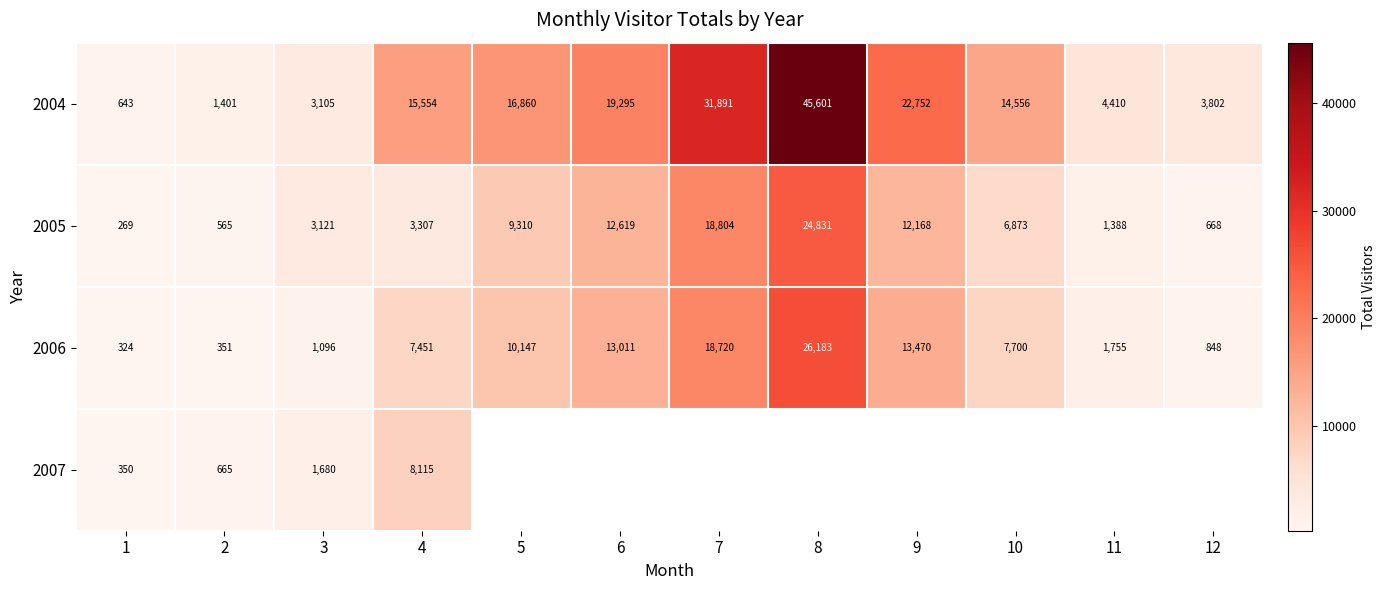

What is the average value of the 2006 series?

8421